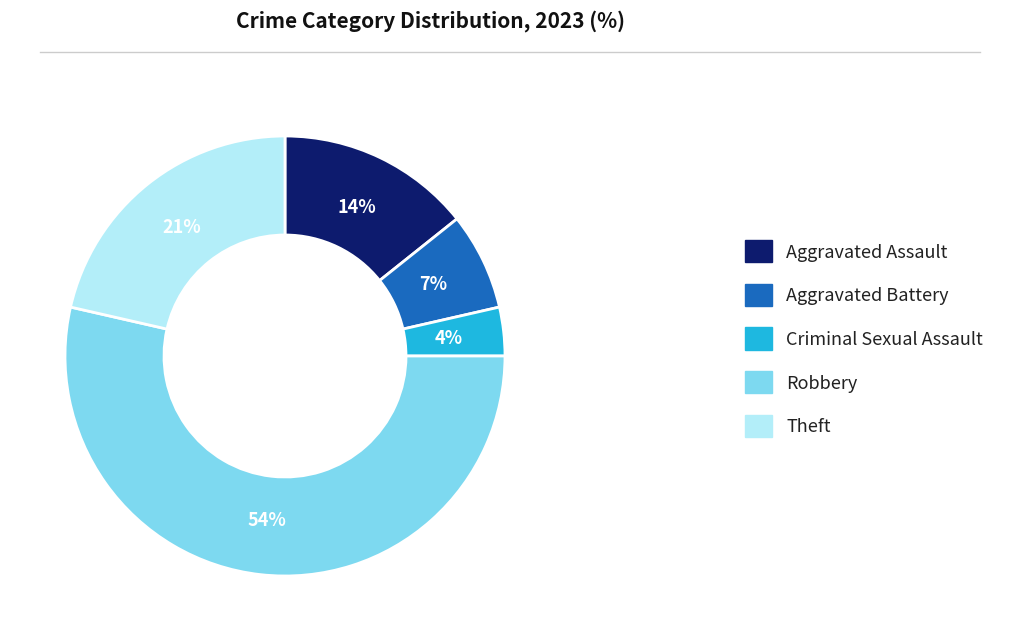

To the nearest percent, what is the difference between the largest and smallest slice percentages?

50%